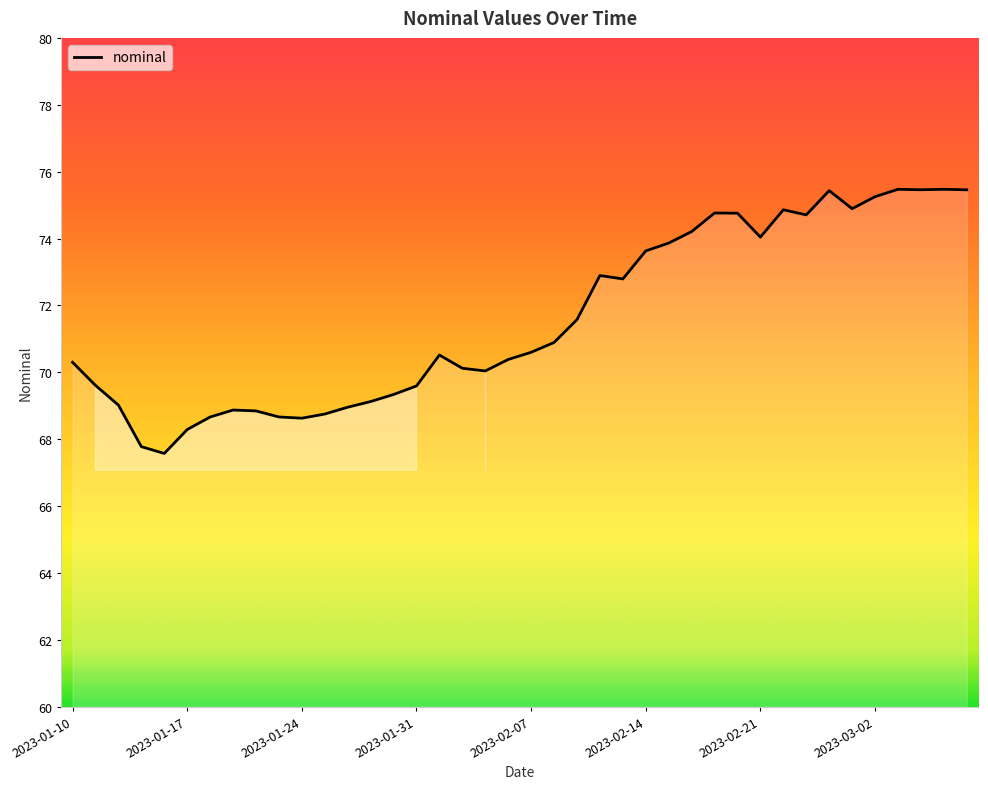

What is the minimum value shown in the chart?

67.6